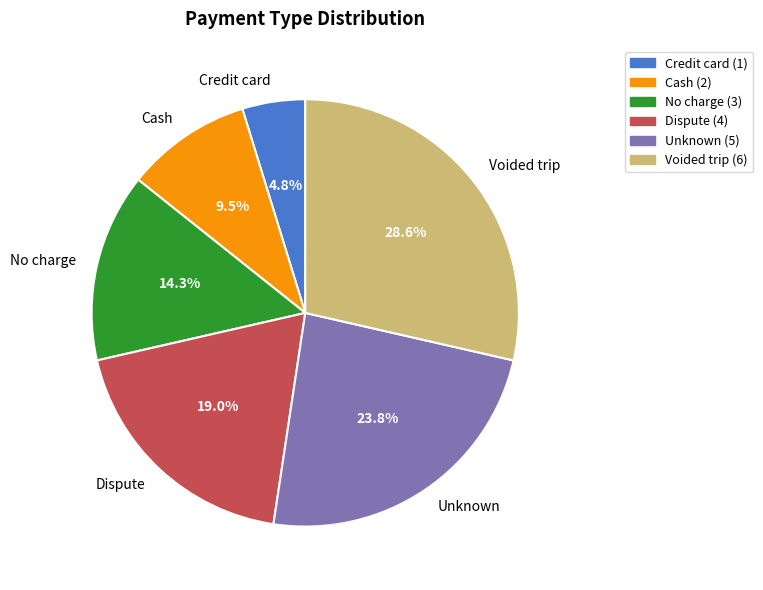

Which category has the smallest portion of the pie?

Credit card